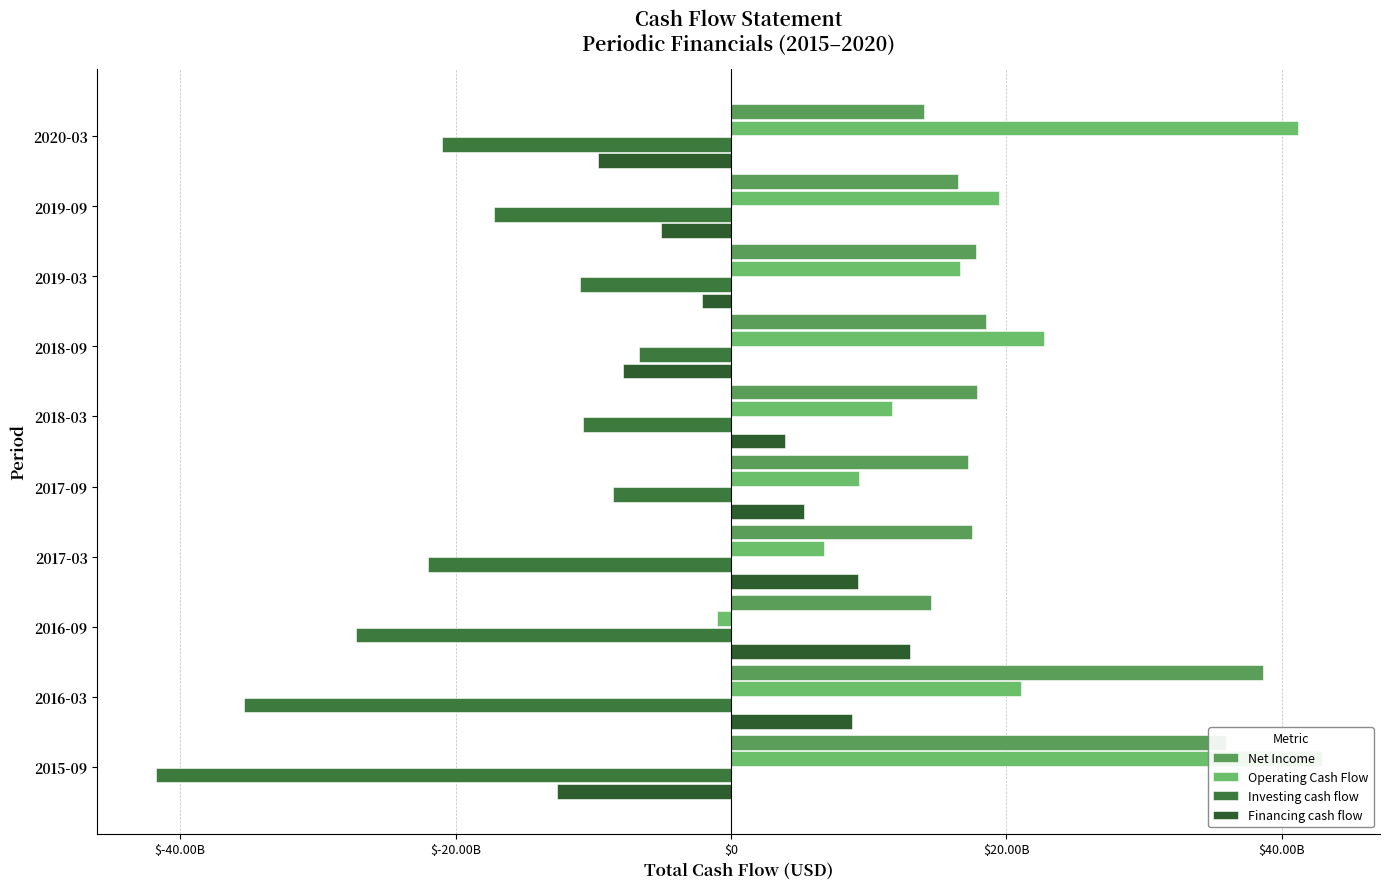

What is the difference between the maximum and minimum values in the Financing cash flow series?

25621870000